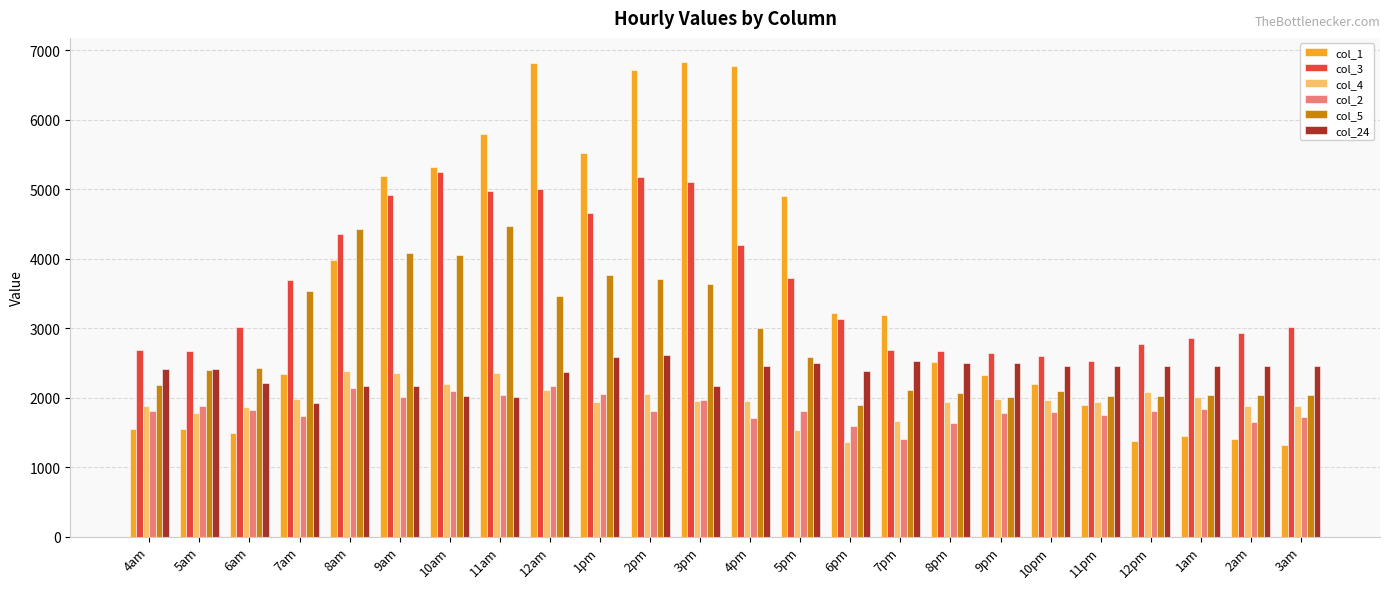

What is the difference between the col_24 values at 4pm and 11am?

438.5